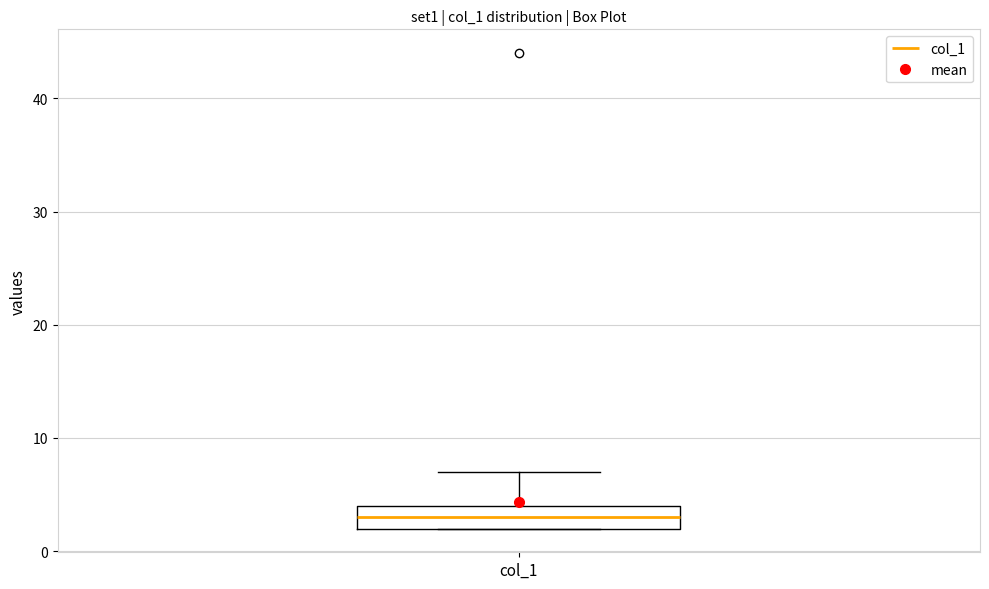

Read this box plot against the y-axis: the position of the median line, the range covered by the box, and the ends of both whiskers. The values are not printed on the chart, so give them approximately, as read against the axis.

median 3, box 2 to 4, whiskers 2 to 7